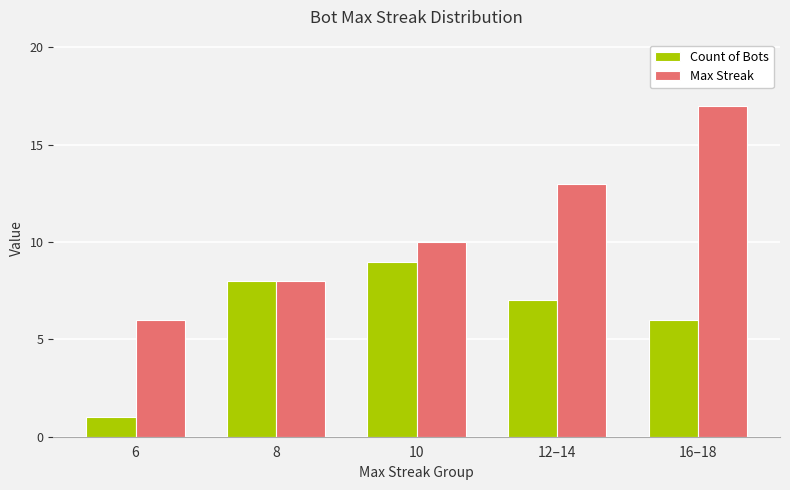

What is the maximum value shown in the chart?

17